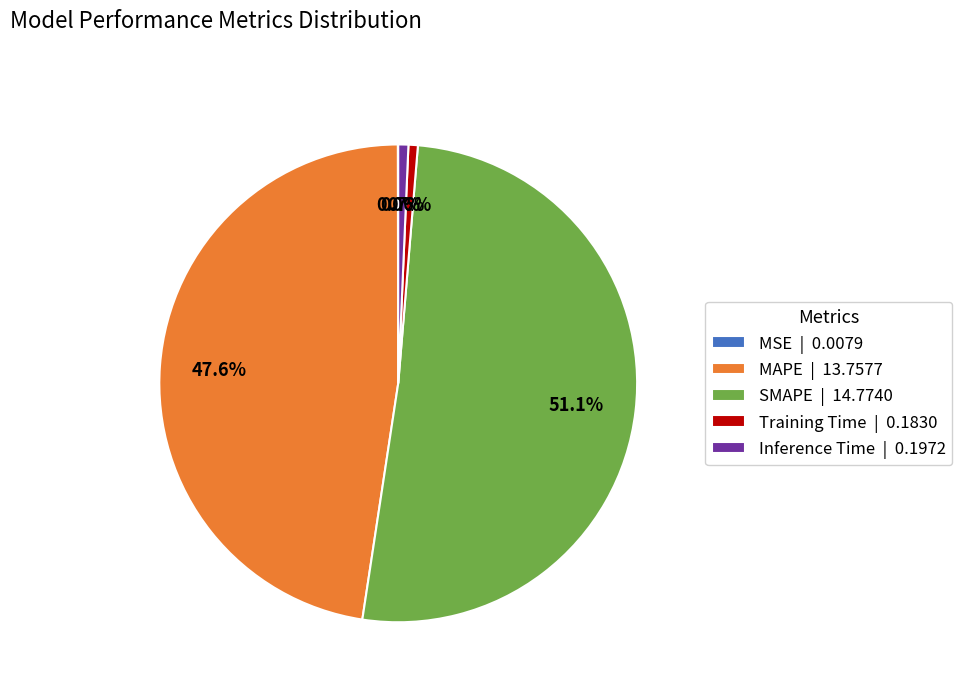

True or false: Inference Time accounts for 1% of the total.

True